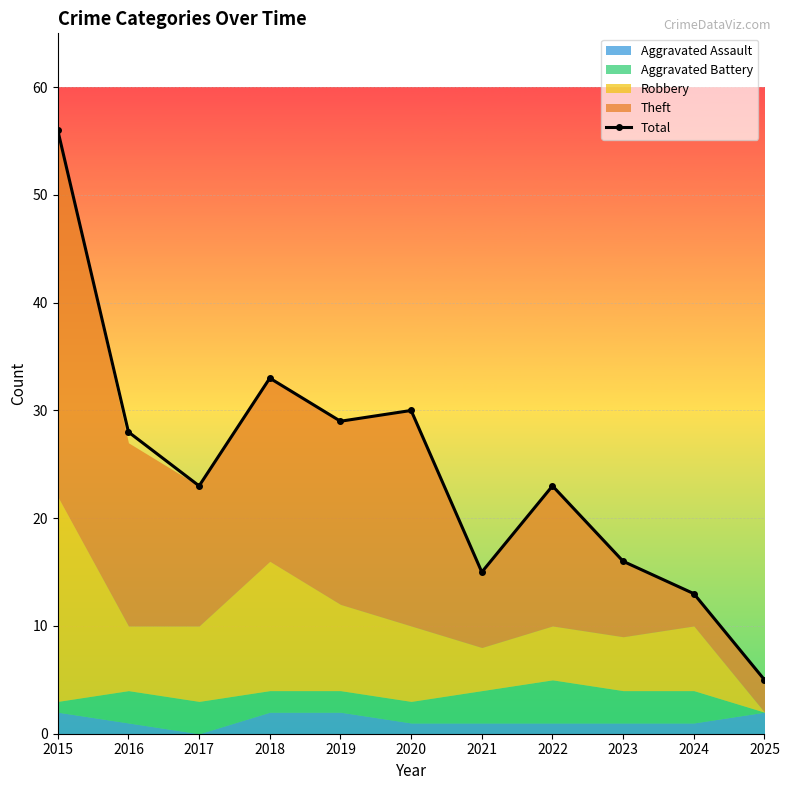

How many points are lower than both their immediate neighbors (excluding endpoints)?

3